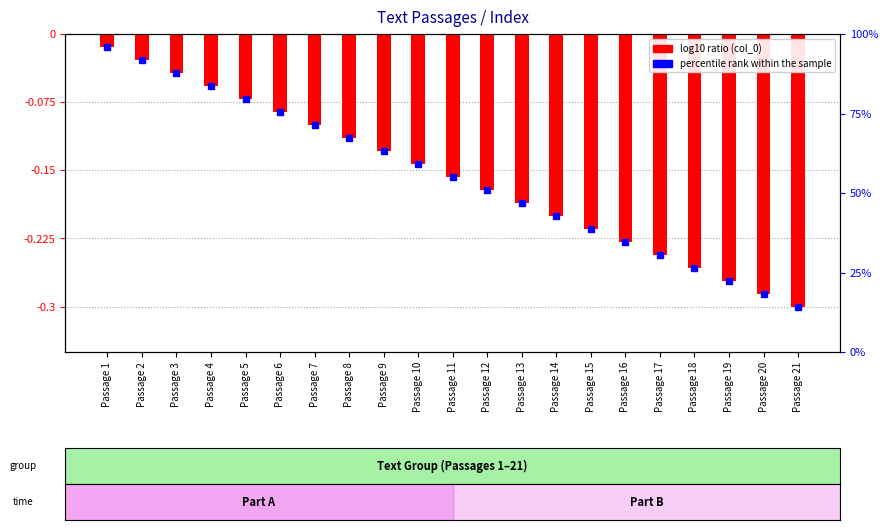

What is the sum of all values?

-3.3